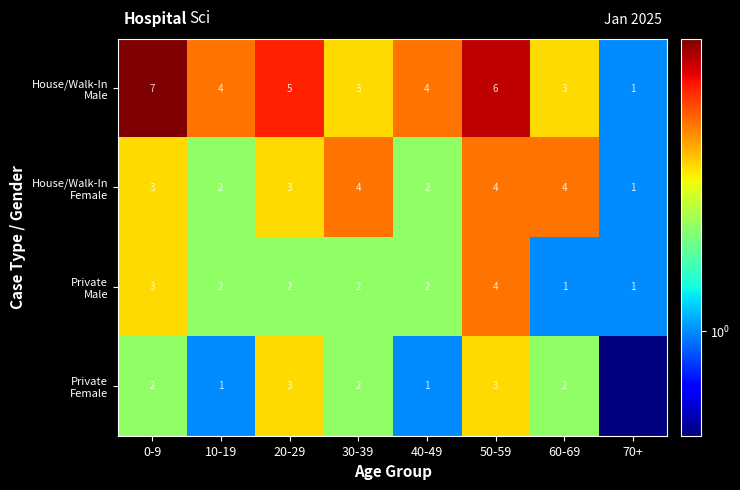

What is the total value across all series at 60-69?

10.0